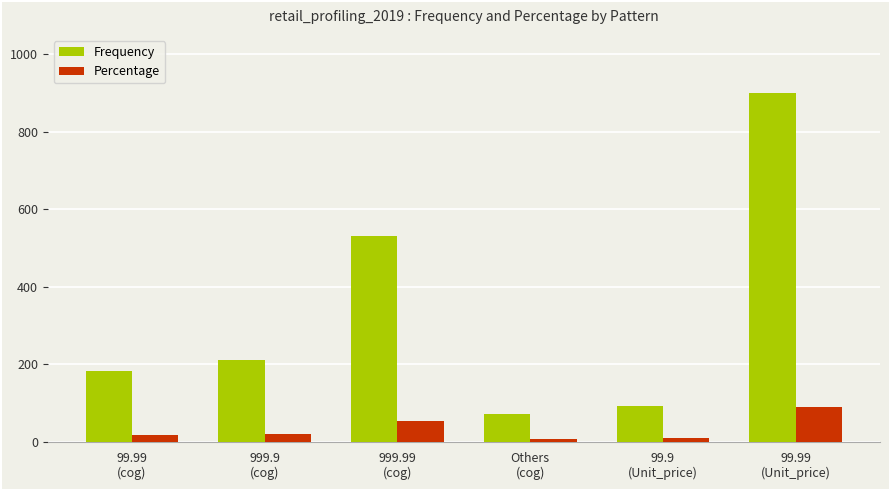

What is the sum of all Percentage values?

199.4